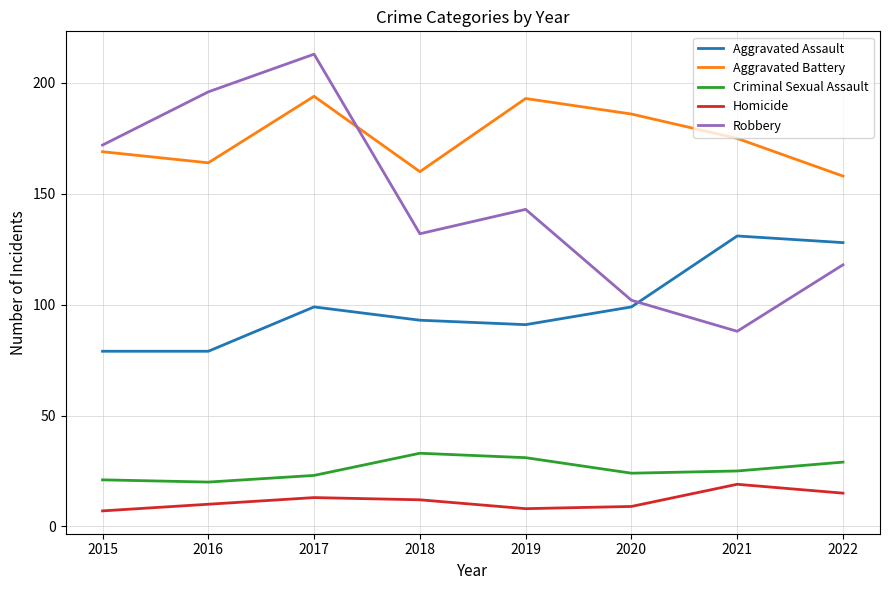

The Criminal Sexual Assault series shows 23 at 2017. True or false?

True